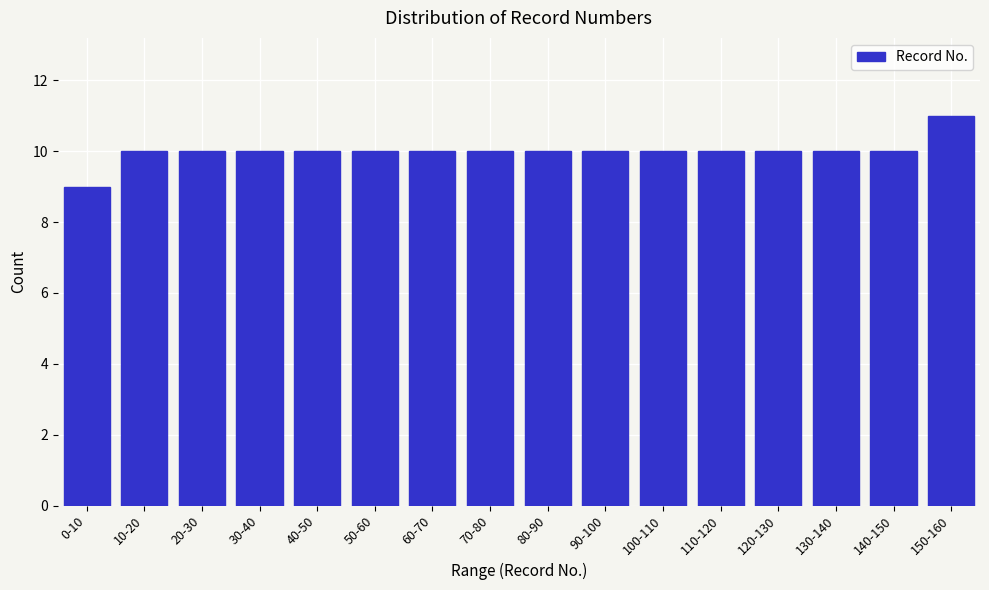

Reading left to right, list all the values displayed in this chart.

9	10	10	10	10	10	10	10	10	10	10	10	10	10	10	11